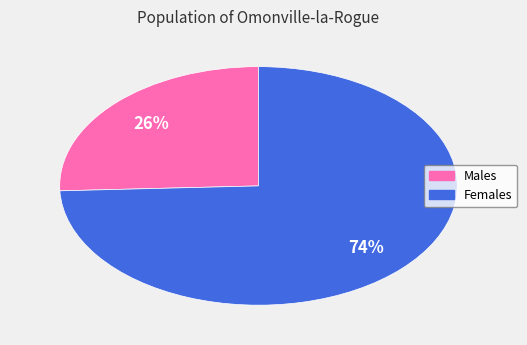

How many slices are in this pie chart?

2